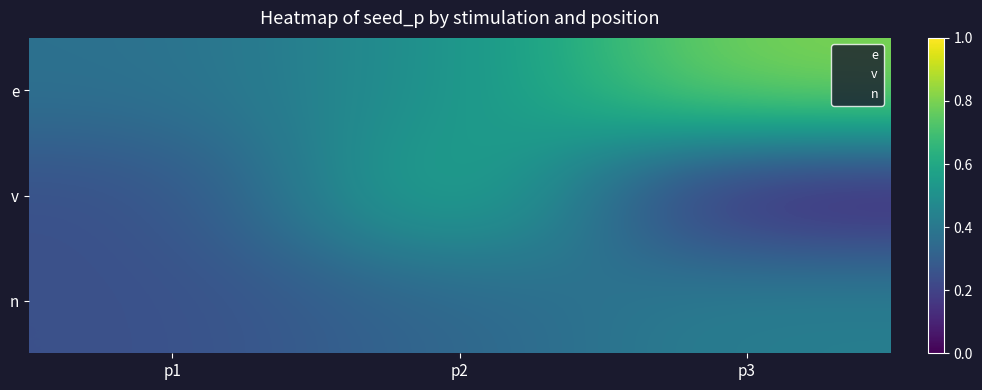

At p1, list the series in order from largest to smallest.

e, n, v